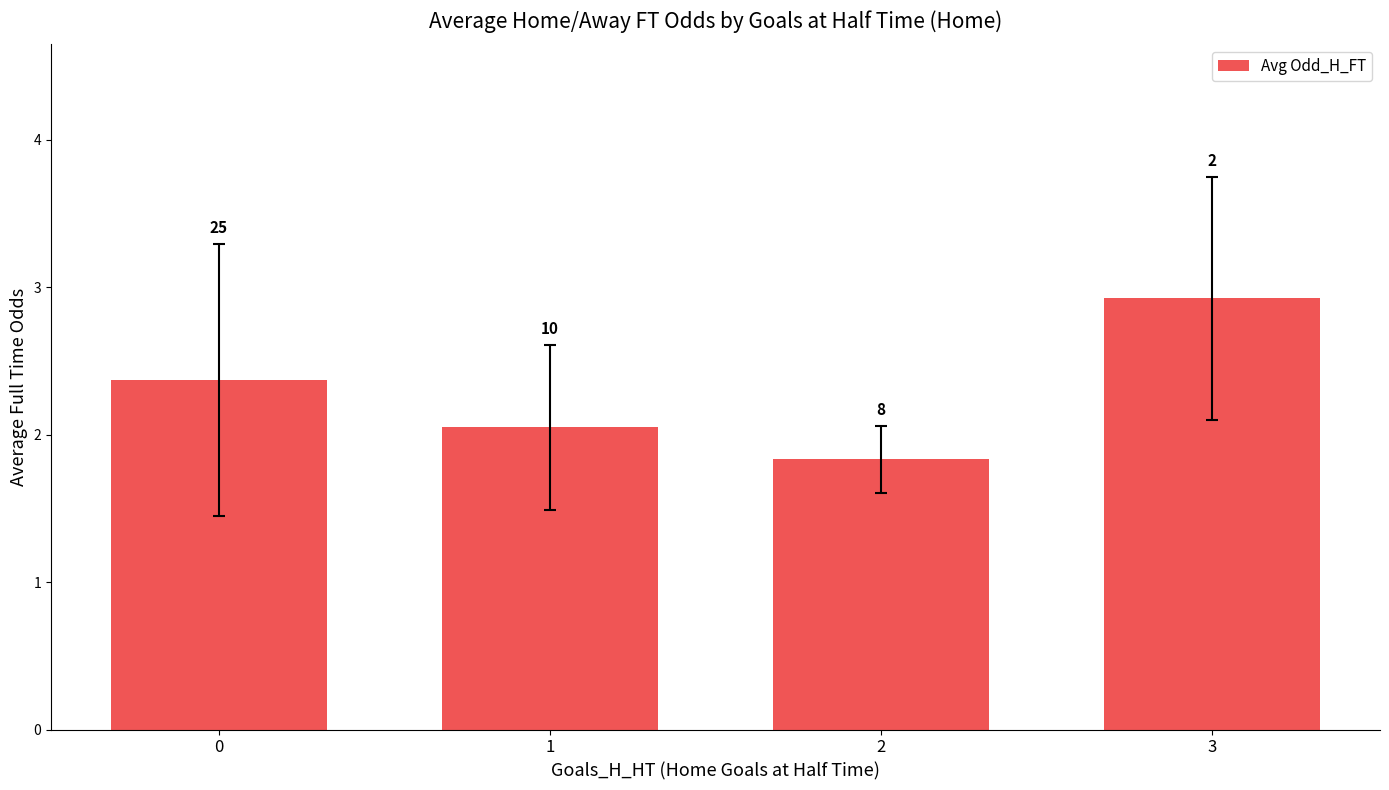

What is the ratio of the value at 1 to the value at 3?

0.7